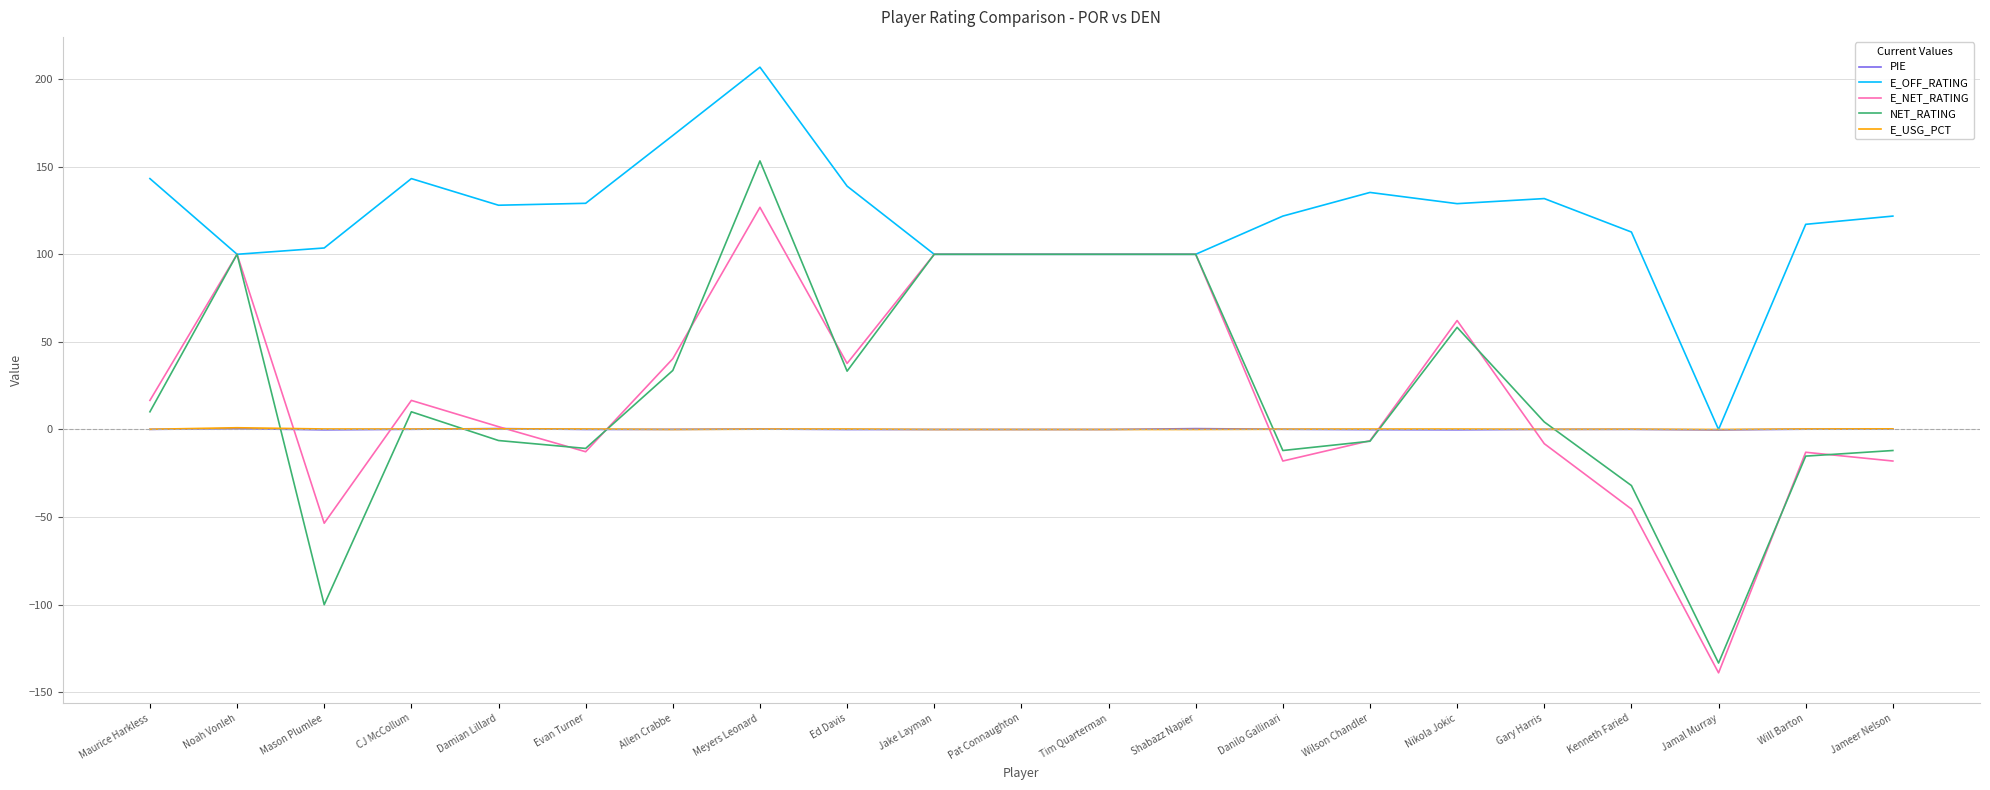

Between which two adjacent categories do E_USG_PCT and NET_RATING first intersect?

Noah Vonleh and Mason Plumlee